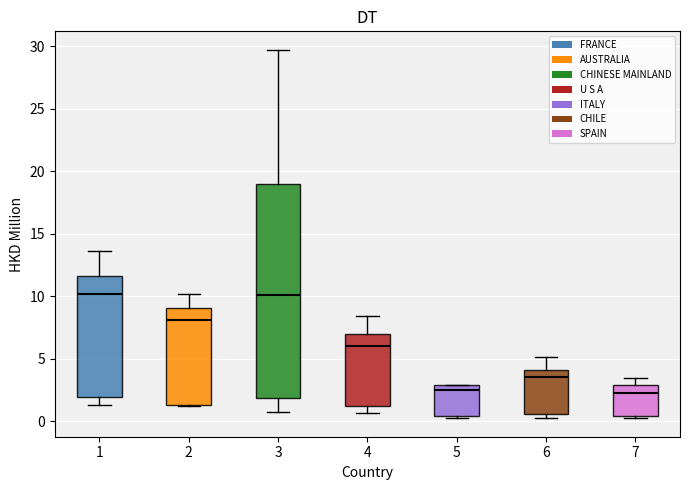

Reading left to right, read every box against the y-axis: the position of its median line, the range the box covers, and the ends of its whiskers. The values are not printed on the chart, so give them approximately, as read against the axis.

1: median 10.0, box 2.0 to 11.5, whiskers 1.5 to 13.5
2: median 8.0, box 1.5 to 9.0, whiskers 1.0 to 10.0
3: median 10.0, box 2.0 to 19.0, whiskers 1.0 to 29.5
4: median 6.0, box 1.5 to 7.0, whiskers 0.5 to 8.5
5: median 2.5, box 0.5 to 3.0, whiskers 0.5 to 3.0
6: median 3.5, box 0.5 to 4.0, whiskers 0.5 (just below the box's lower edge) to 5.0
7: median 2.5, box 0.5 to 3.0, whiskers 0.5 (just below the box's lower edge) to 3.5